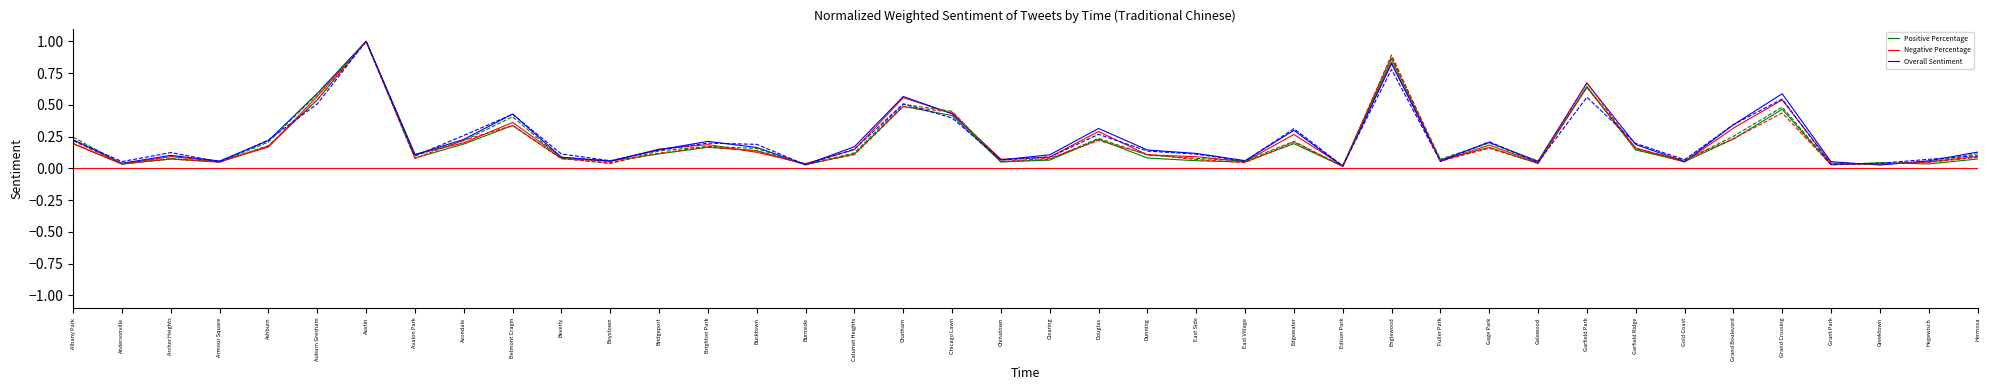

At which category is the sum across all series the highest?

Austin